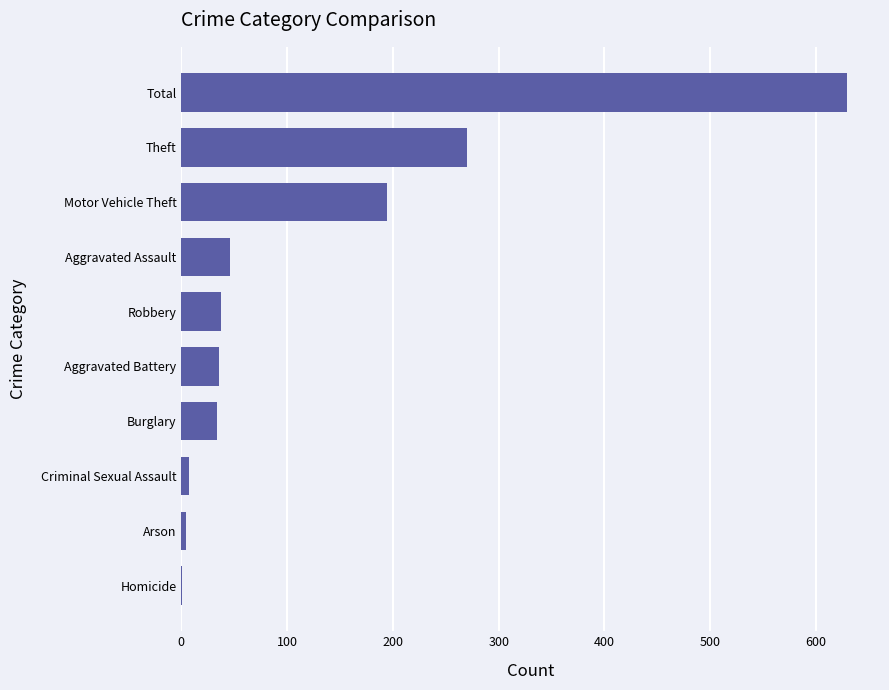

True or false: the data shows 37 at Robbery.

True